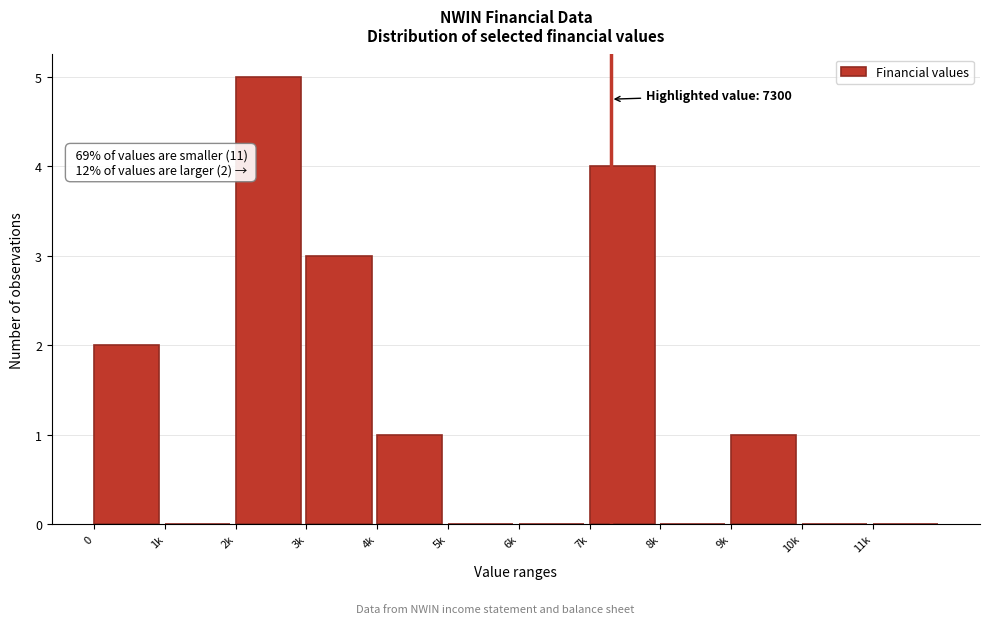

Reading left to right, what are all the values shown in this chart?

0=2	1k=0	2k=5	3k=3	4k=1	5k=0	6k=0	7k=4	8k=0	9k=1	10k=0	11k=0